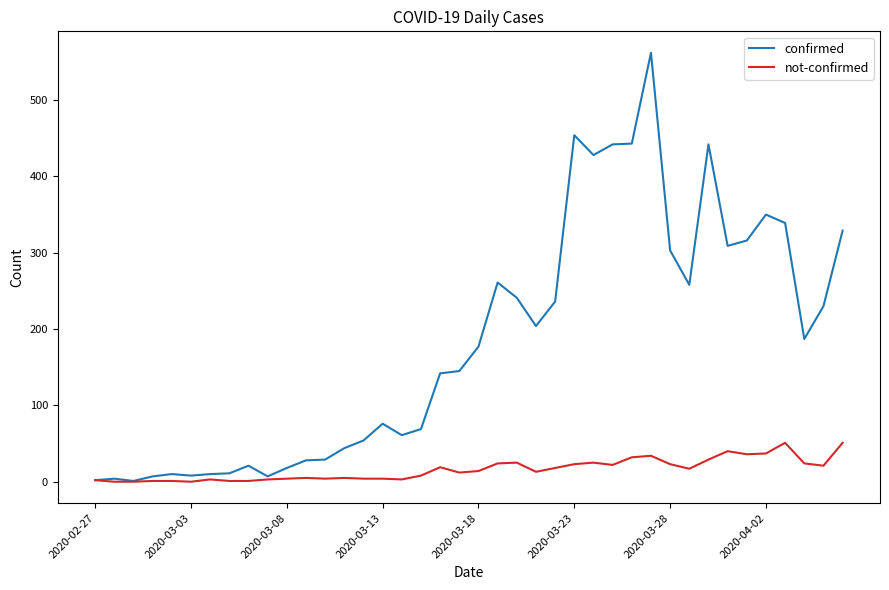

List the series in order of their overall mean, lowest first.

not-confirmed, confirmed